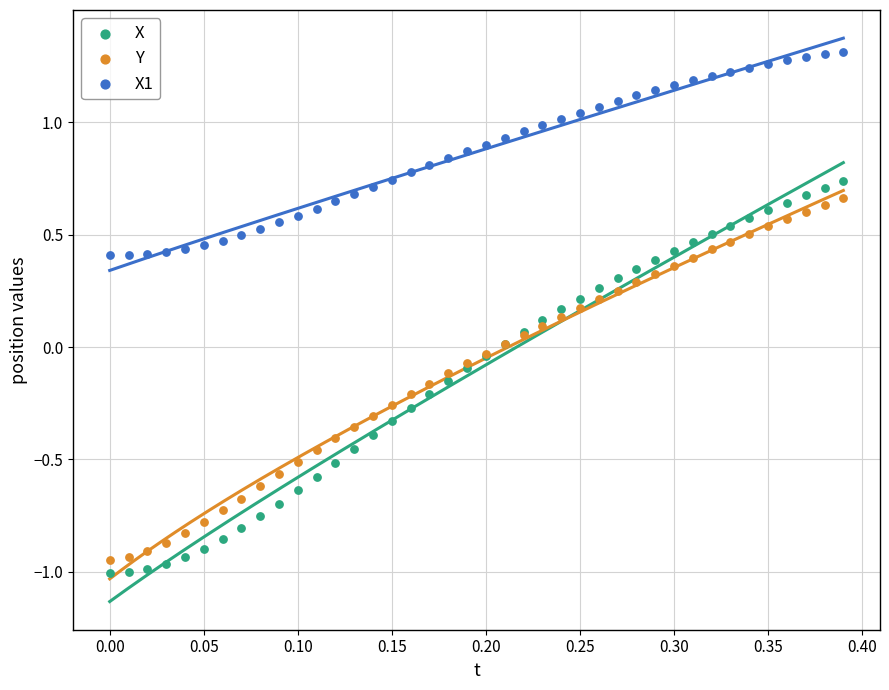

Which series reaches the maximum Y coordinate?

X1